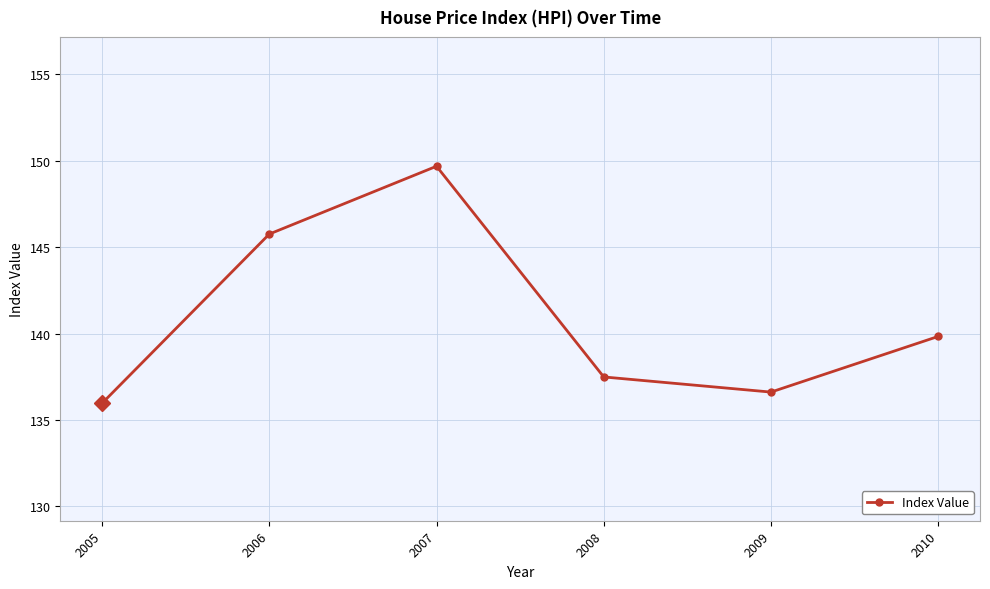

Where does the data first go above 139?

2006